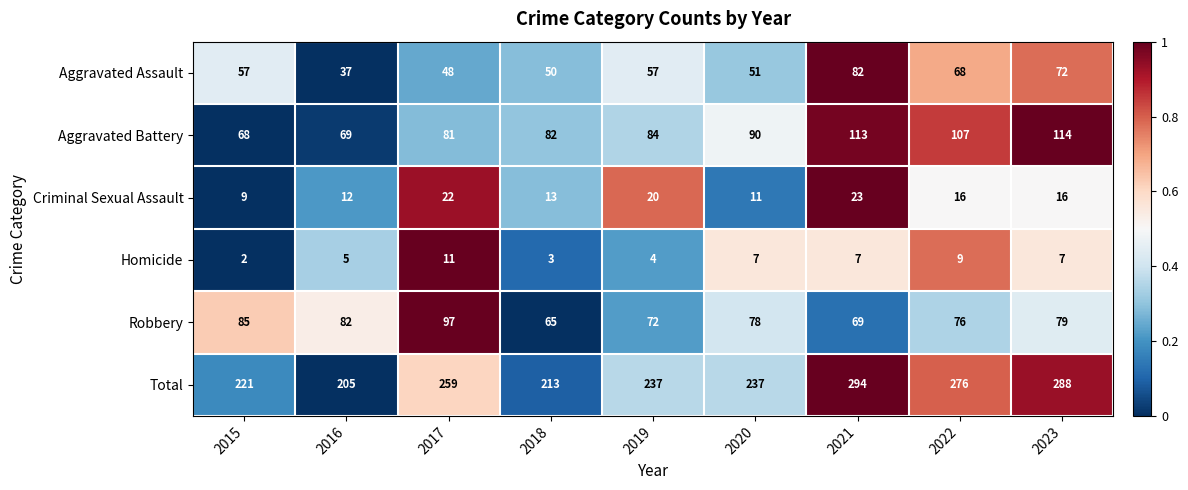

What is the greatest value displayed?

294